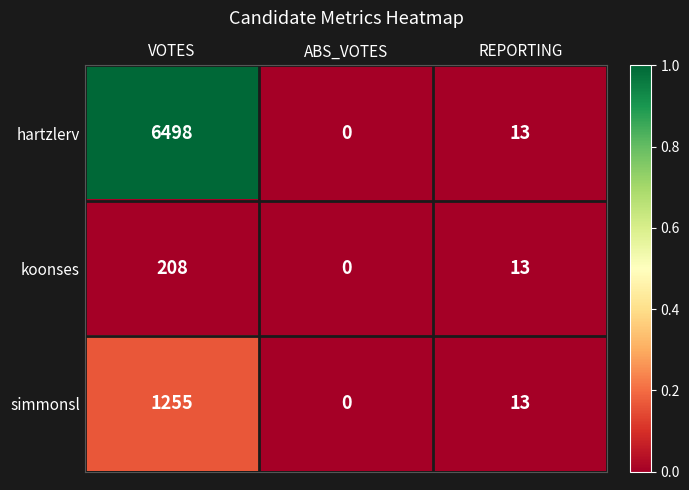

What is the difference between the maximum and minimum values in the hartzlerv series?

6498